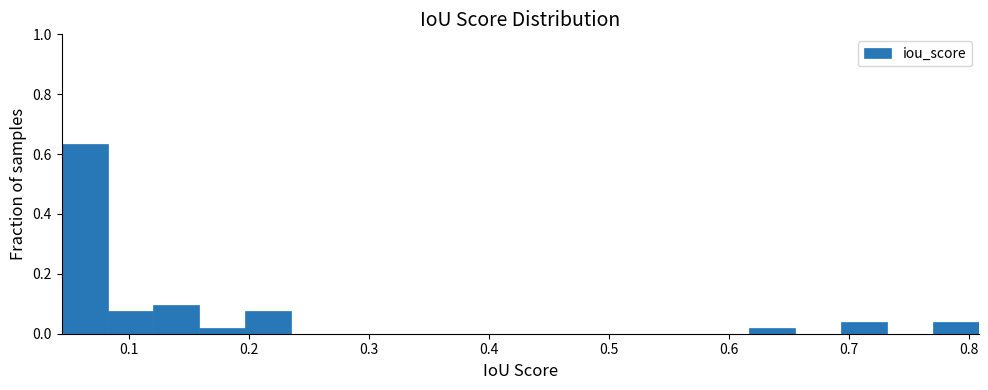

Read against the x-axis, roughly where is the centre of the tallest bar?

0.06